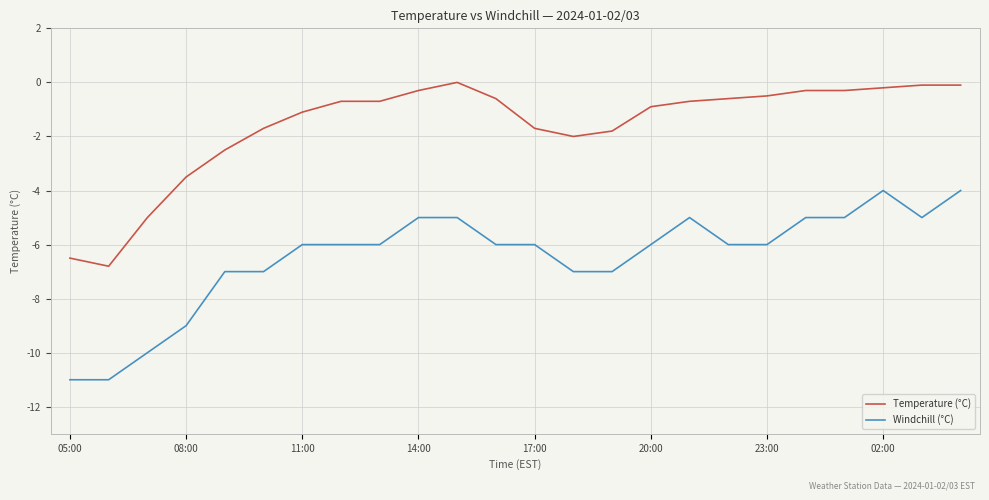

What is the difference between the maximum and minimum values in the Temperature (°C) series?

6.8